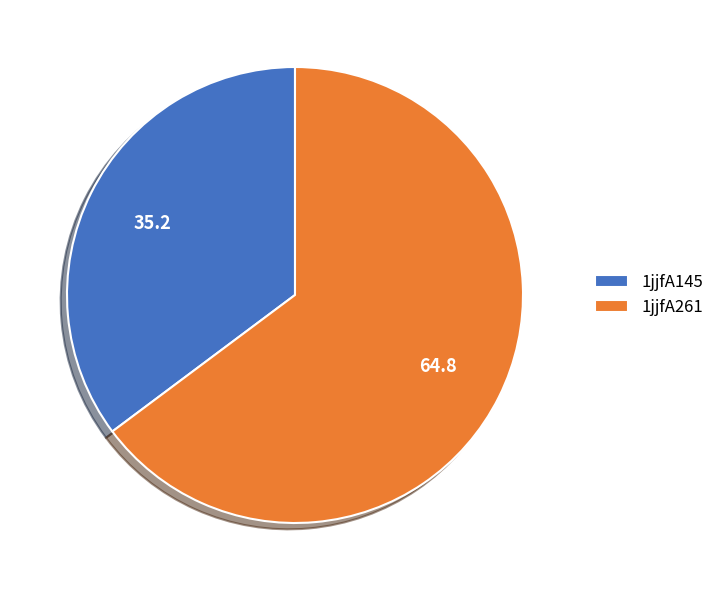

Which category has the smallest portion of the pie?

1jjfA145